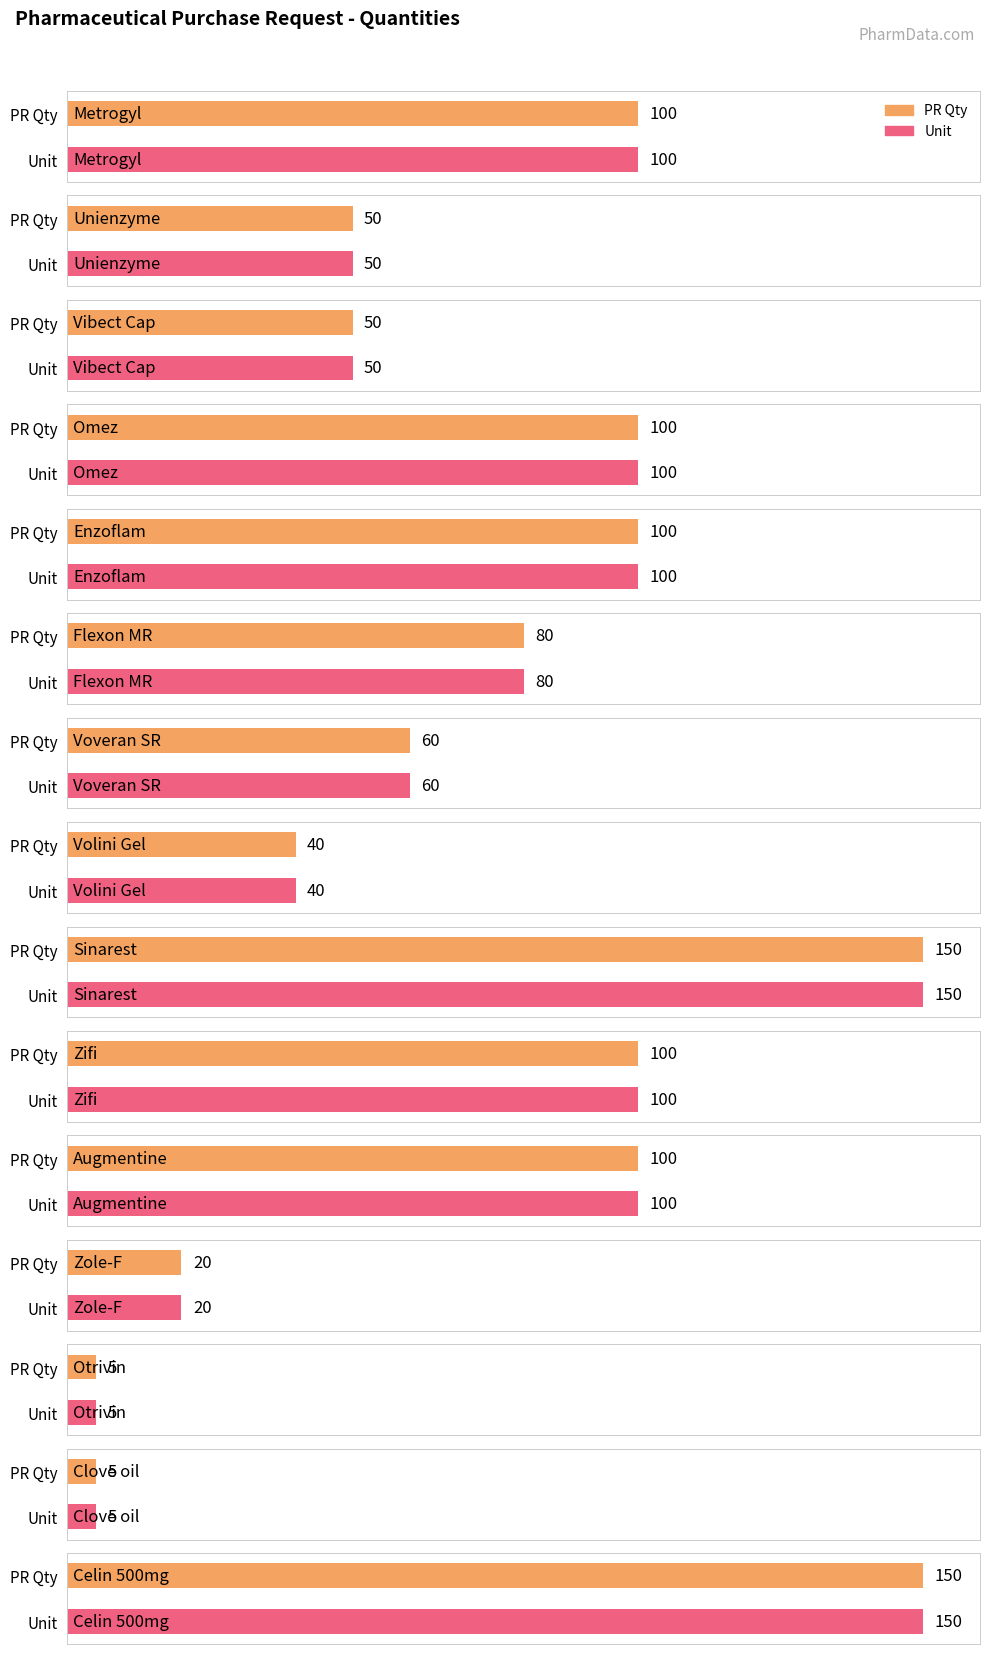

Rank the series at Metrogyl from lowest to highest value.

PR Qty, Unit